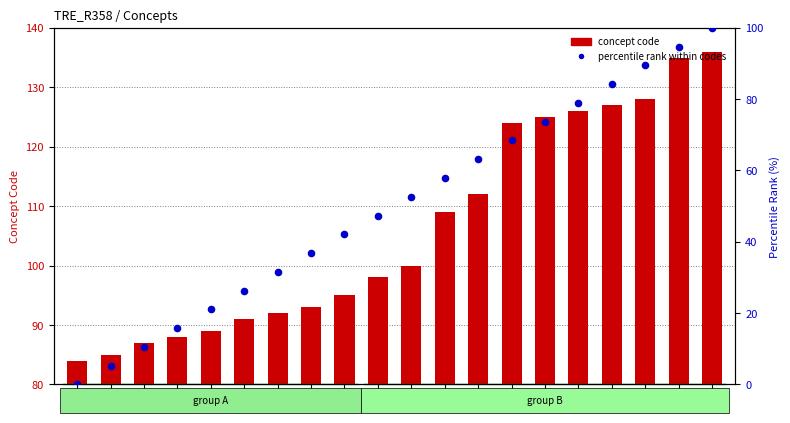

What is the total value across all series at 124?

192.4